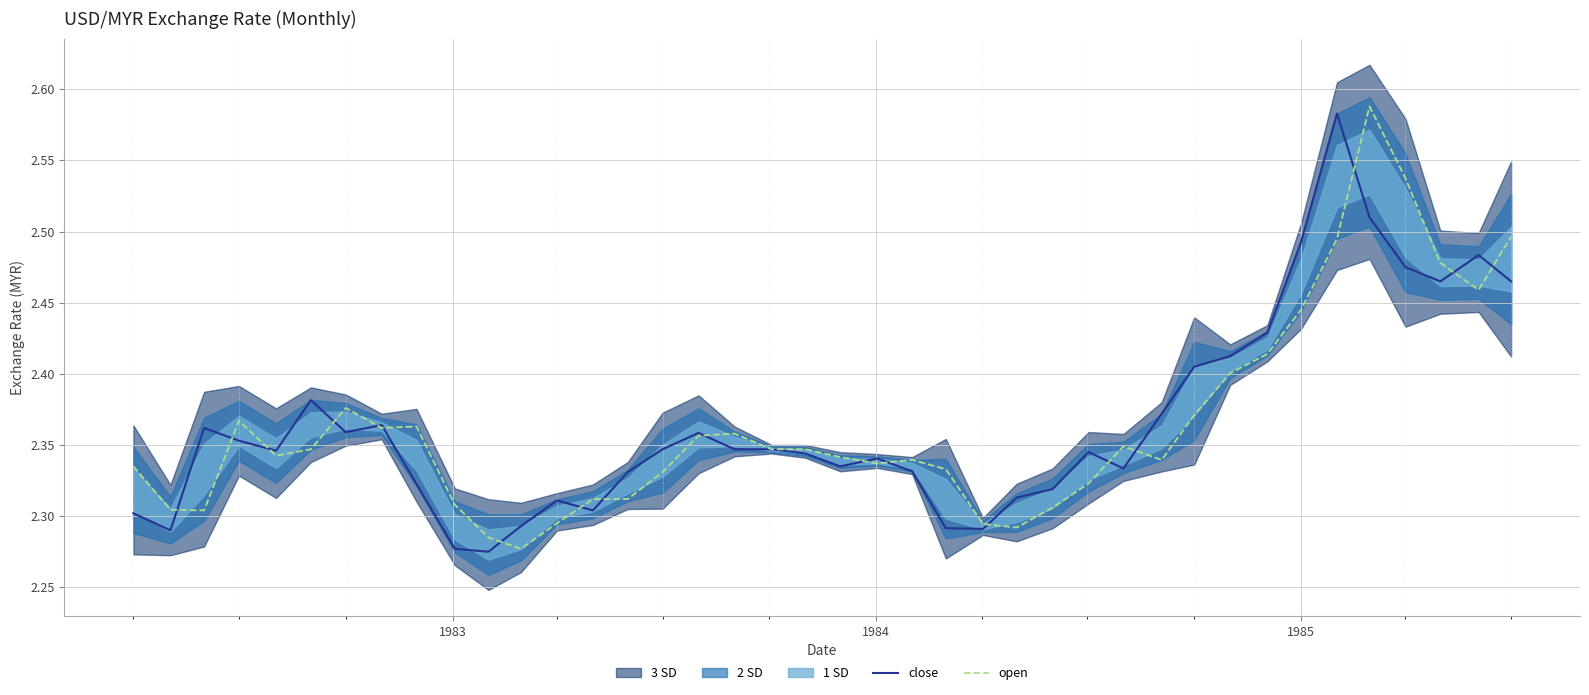

List the series in order of their peak value, lowest first.

close, open